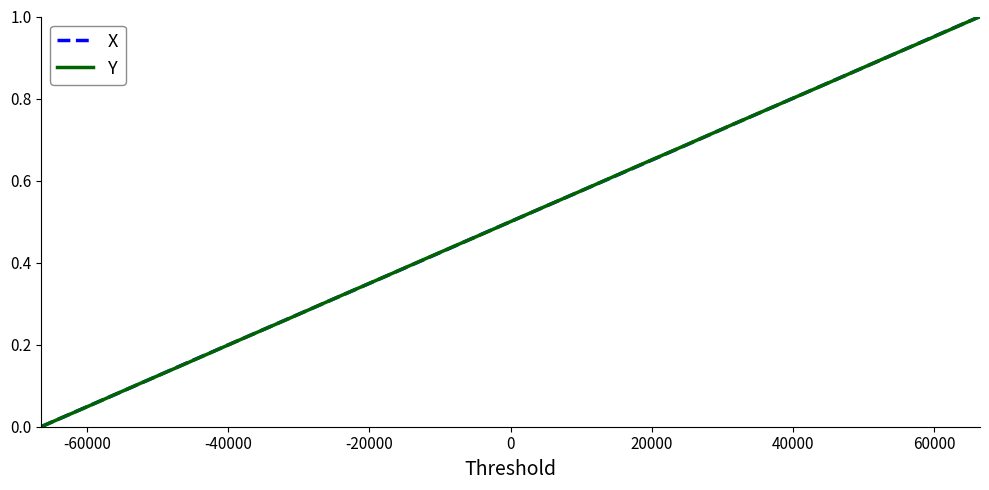

What is the highest value of the Y series?

1.0